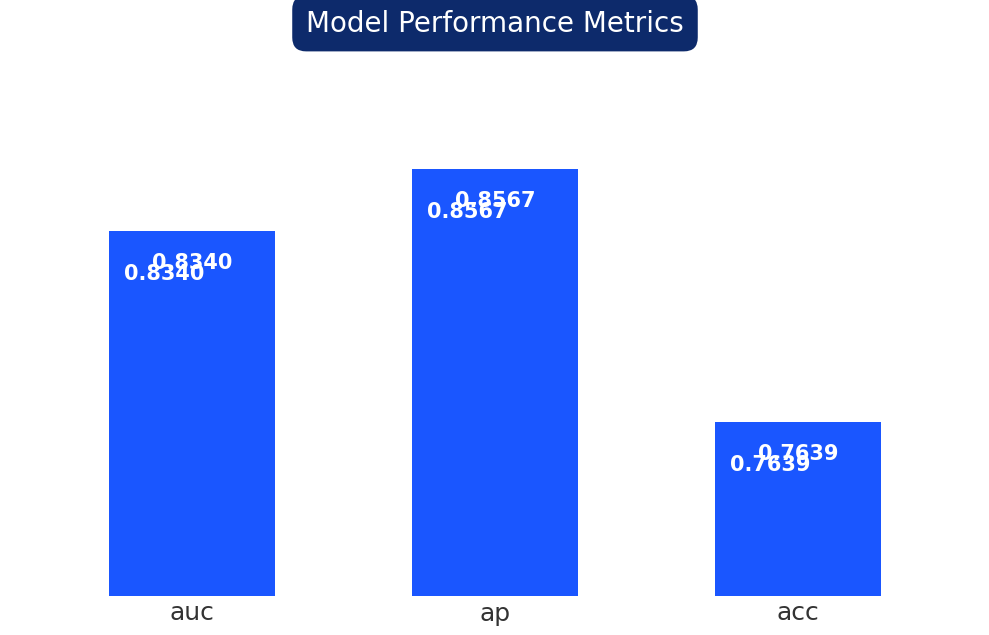

Are the bars grouped side by side (vs. stacked)?

No